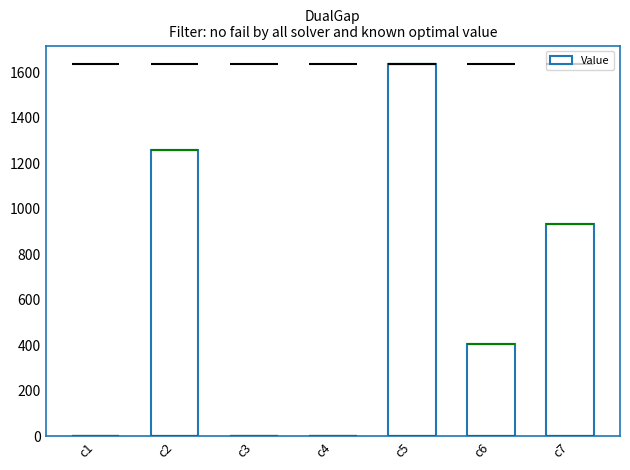

What is the value of the 5th bar from the left?

1635.9